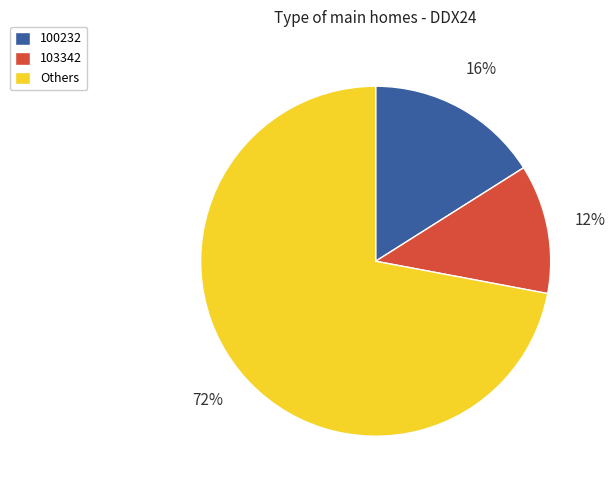

To the nearest percent, what is the combined percentage of Others and 103342?

84%